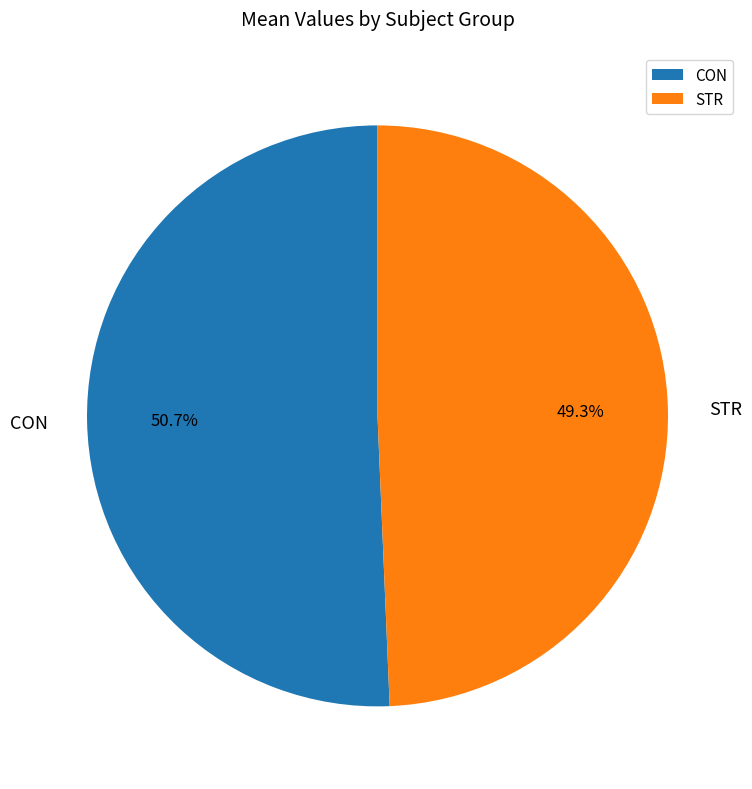

Between STR and CON, which is larger?

CON